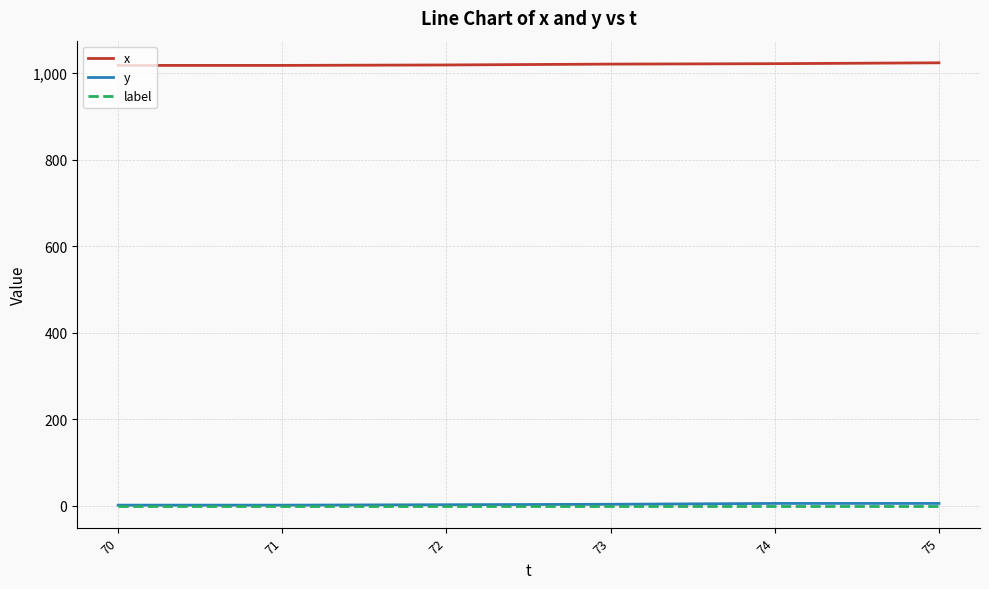

The value of label at 73 is 0. True or false?

True